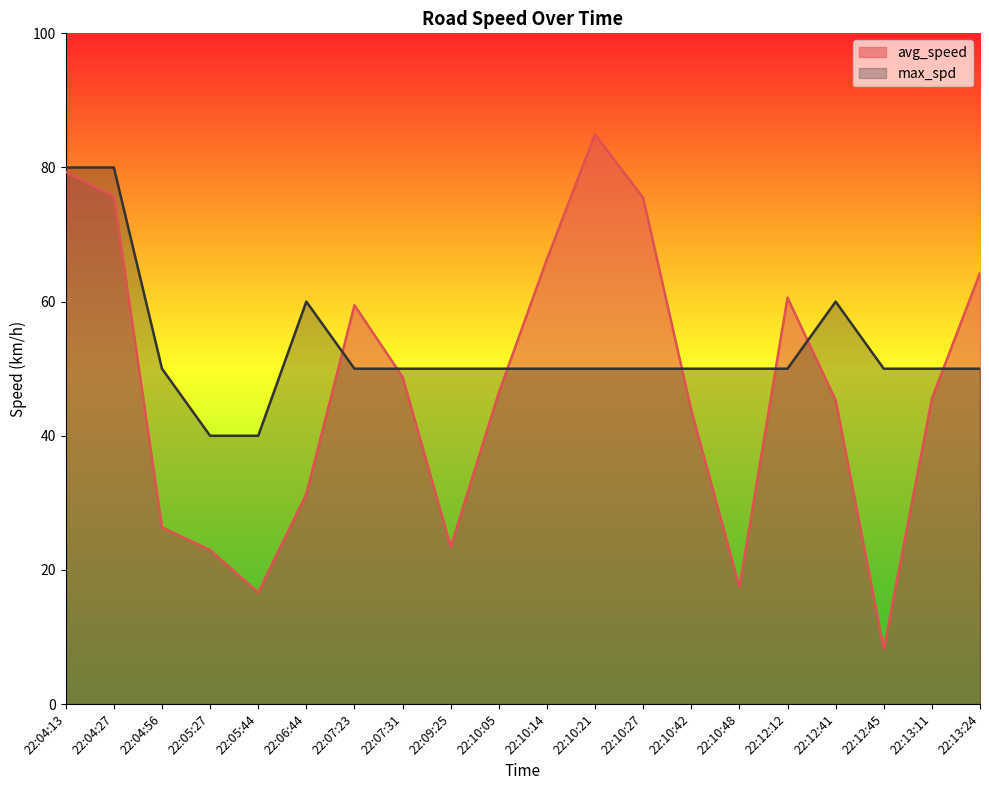

Is the value of max_spd at 22:12:12 greater than the value of avg_speed at 22:13:11?

Yes